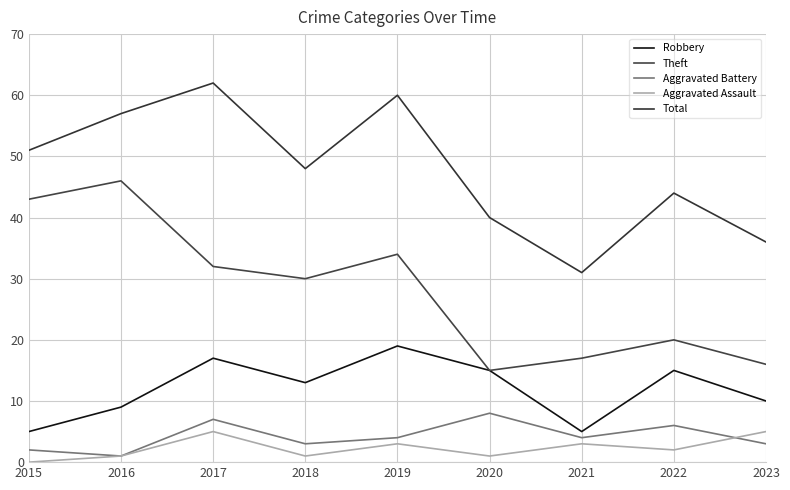

Rank the series by their maximum value, from lowest to highest.

Aggravated Assault, Aggravated Battery, Robbery, Theft, Total